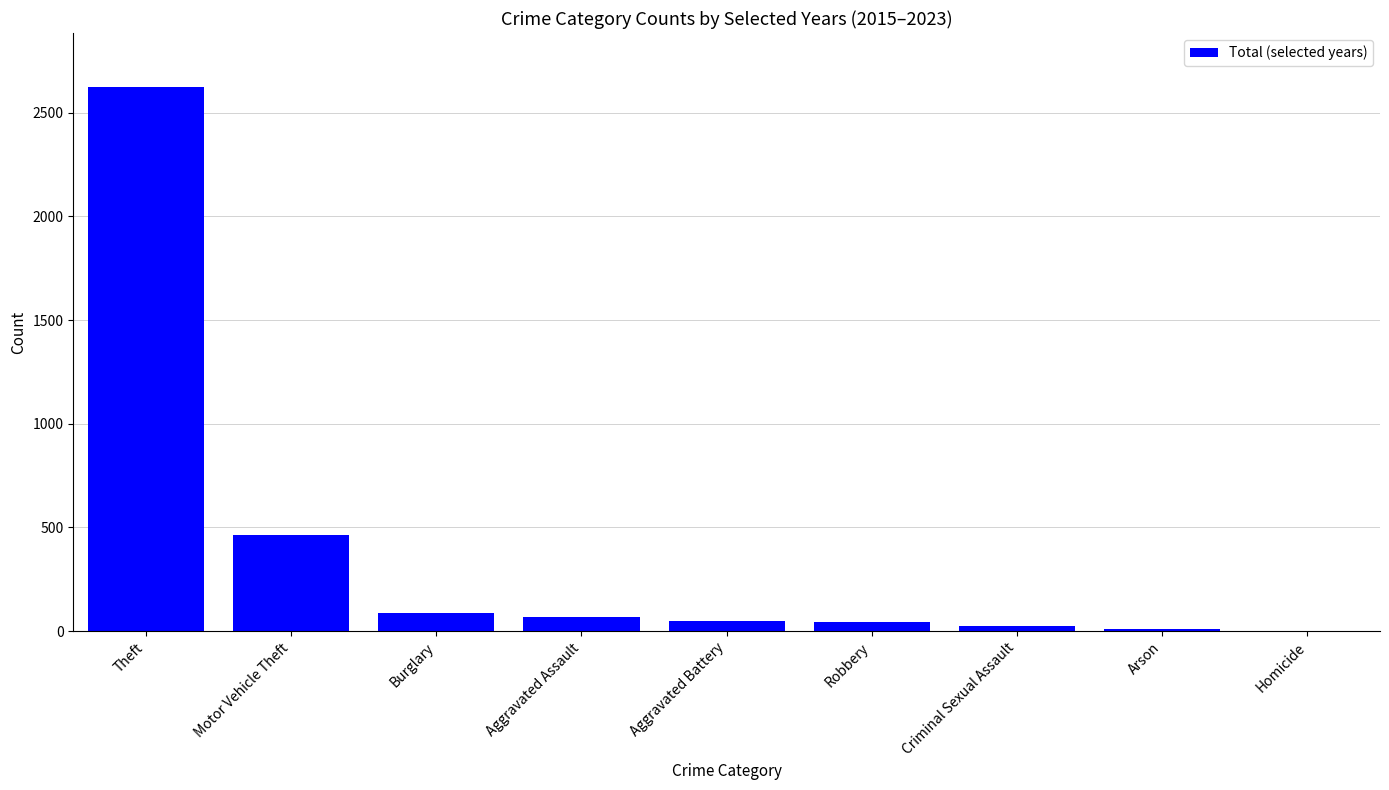

Is it true that the value at Aggravated Assault is 67?

True